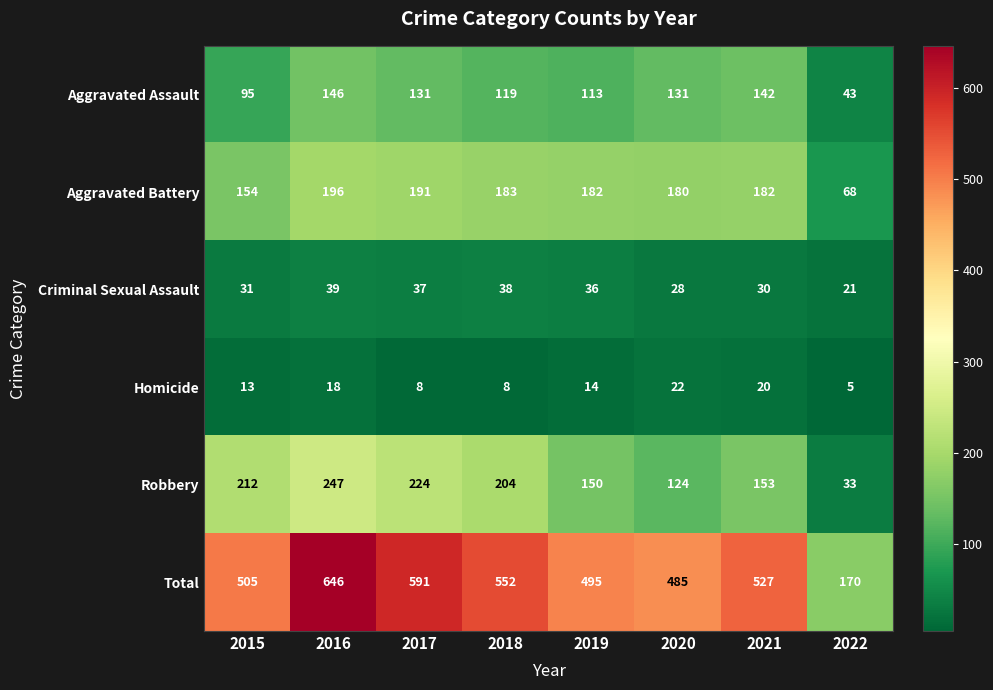

At 2022, list the series in order from largest to smallest.

Total, Aggravated Battery, Aggravated Assault, Robbery, Criminal Sexual Assault, Homicide